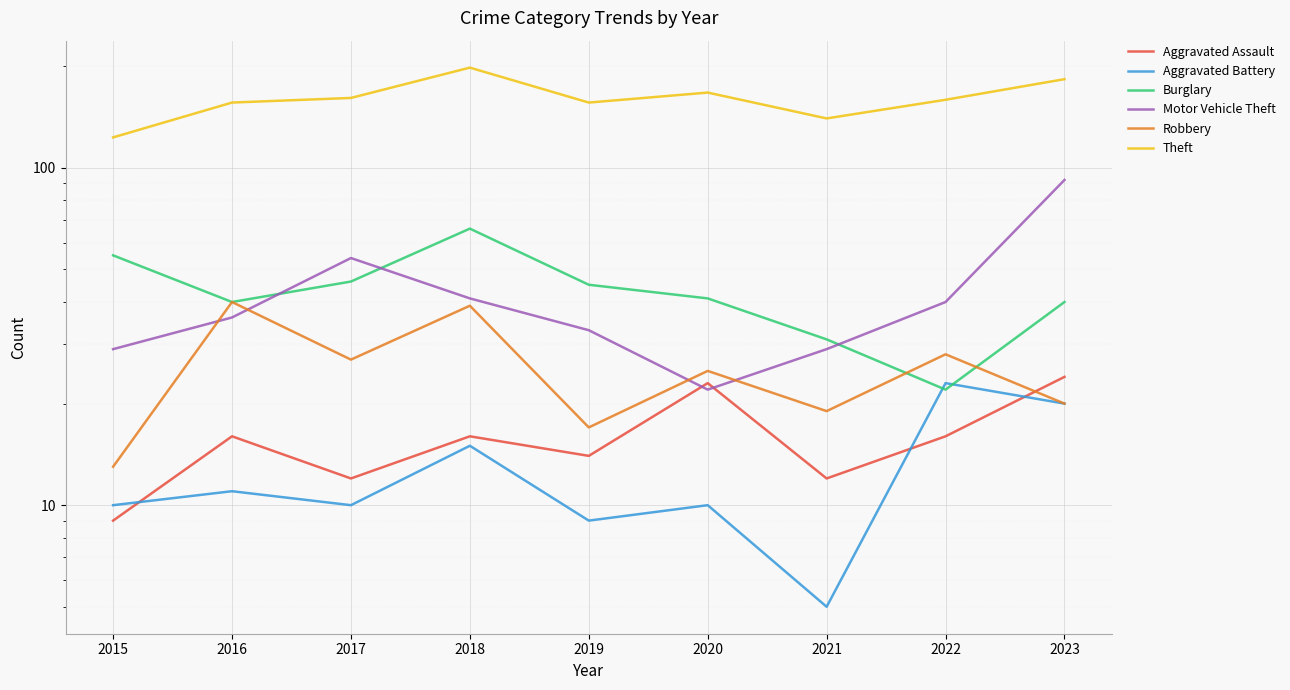

At which category does the chart reach its minimum across all series?

2021